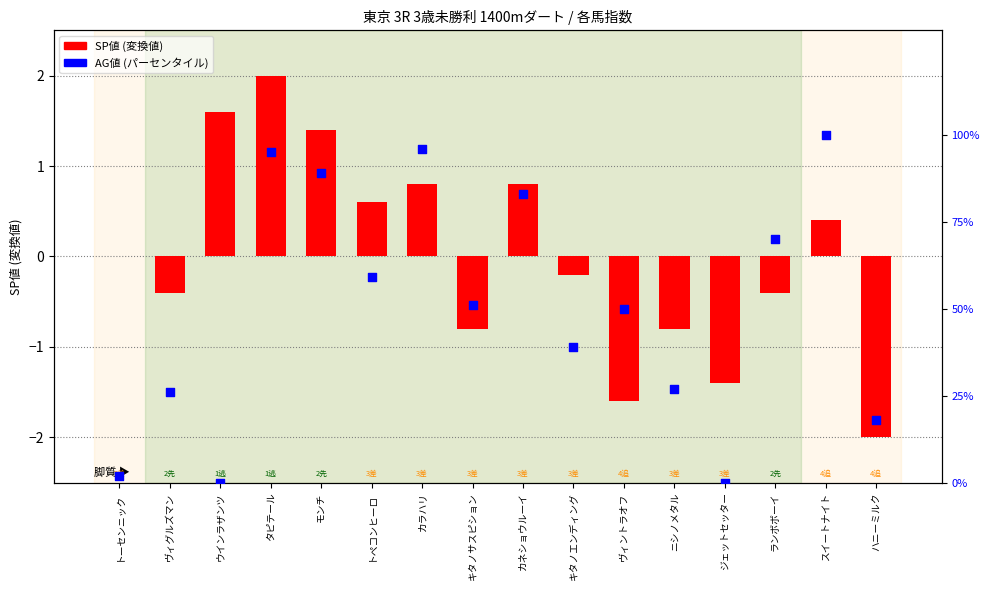

At how many categories does at least one series exceed 66?

6